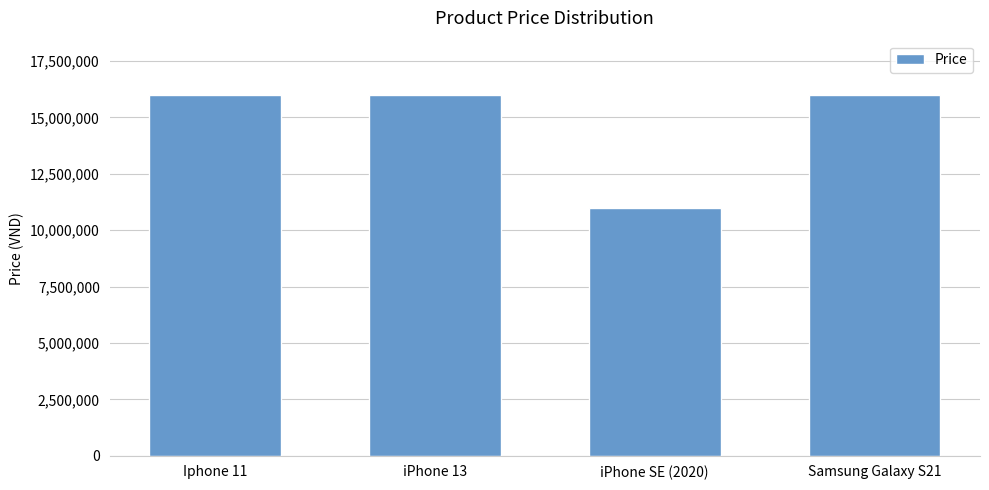

What is the sum of all values?

58999999